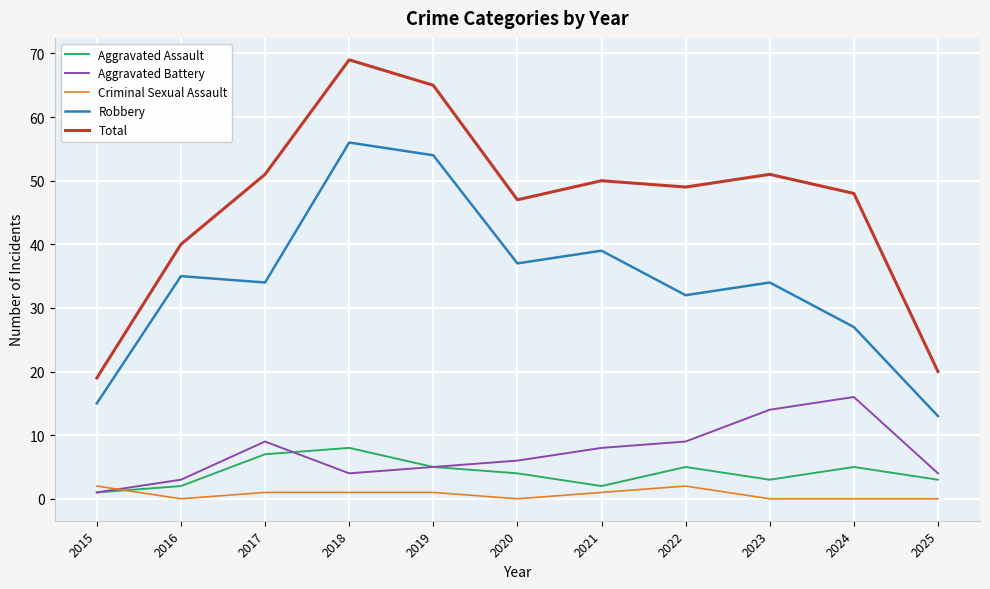

Reading left to right, list all the values displayed in this chart.

Aggravated Assault: 2015=1	2016=2	2017=7	2018=8	2019=5	2020=4	2021=2	2022=5	2023=3	2024=5	2025=3
Aggravated Battery: 2015=1	2016=3	2017=9	2018=4	2019=5	2020=6	2021=8	2022=9	2023=14	2024=16	2025=4
Criminal Sexual Assault: 2015=2	2016=0	2017=1	2018=1	2019=1	2020=0	2021=1	2022=2	2023=0	2024=0	2025=0
Robbery: 2015=15	2016=35	2017=34	2018=56	2019=54	2020=37	2021=39	2022=32	2023=34	2024=27	2025=13
Total: 2015=19	2016=40	2017=51	2018=69	2019=65	2020=47	2021=50	2022=49	2023=51	2024=48	2025=20